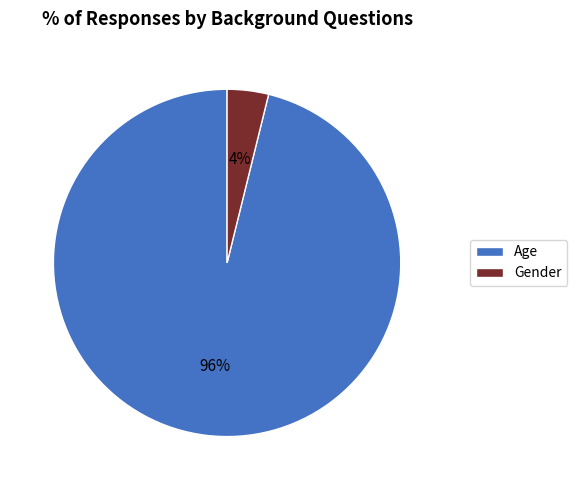

Which has a higher value, Gender or Age?

Age